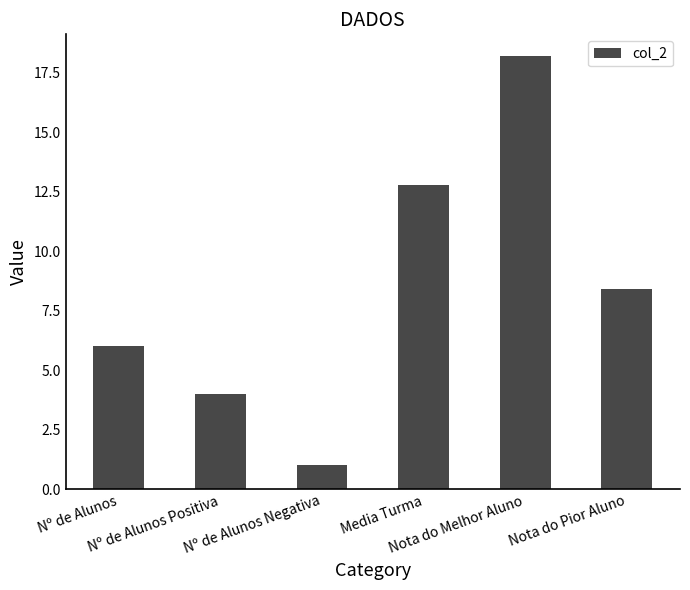

List the labels in order of value, smallest first.

Nº de Alunos Negativa, Nº de Alunos Positiva, Nº de Alunos, Nota do Pior Aluno, Media Turma, Nota do Melhor Aluno